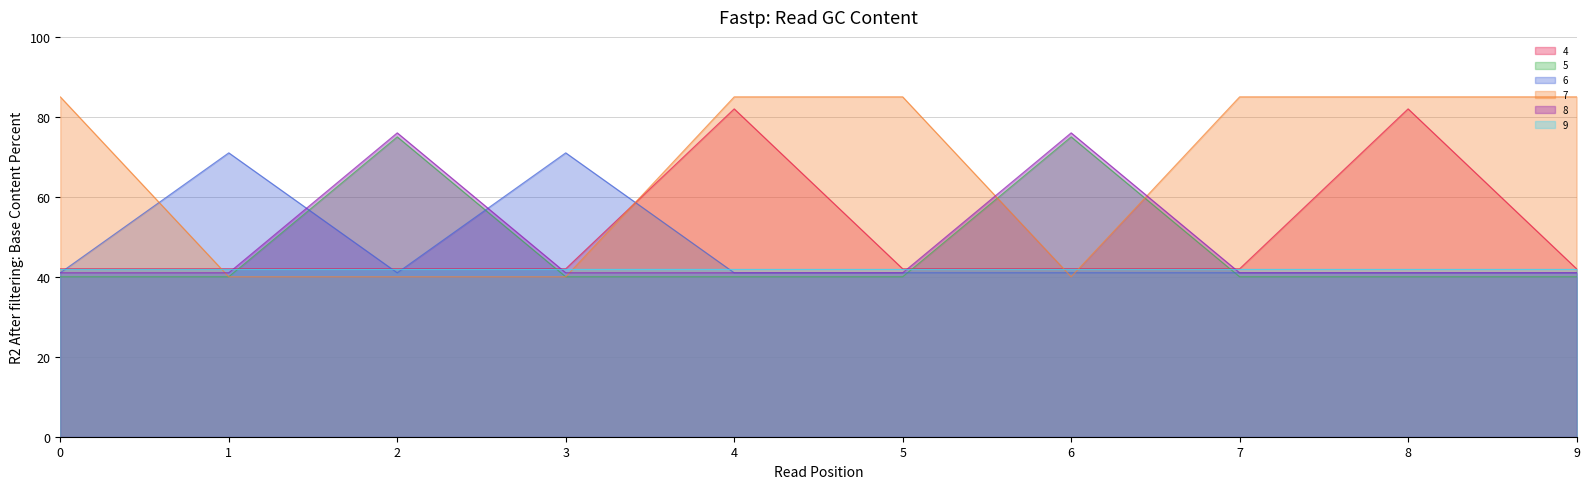

What is the value of the 7 point at the 5th from the left?

85